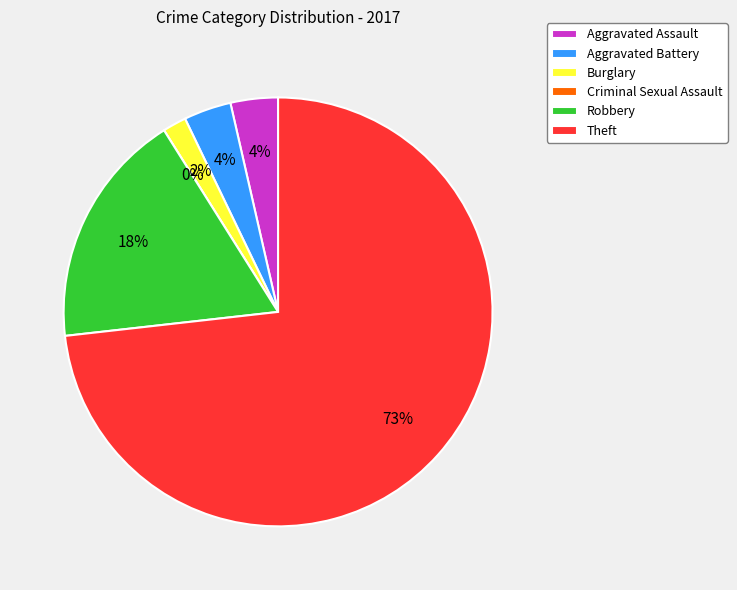

Is there any slice that represents more than half of the pie?

Yes